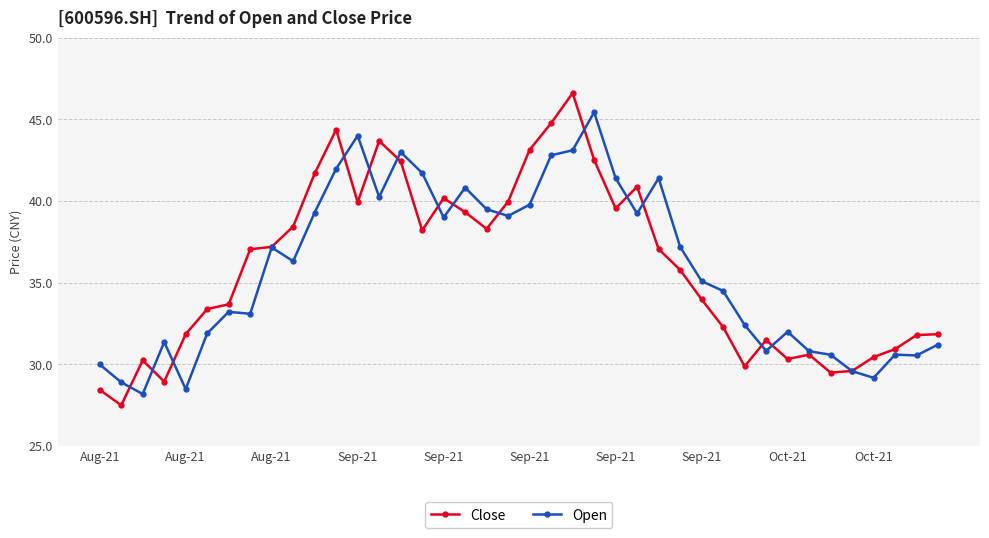

True or false: Open has more than 0 interior local peaks.

True